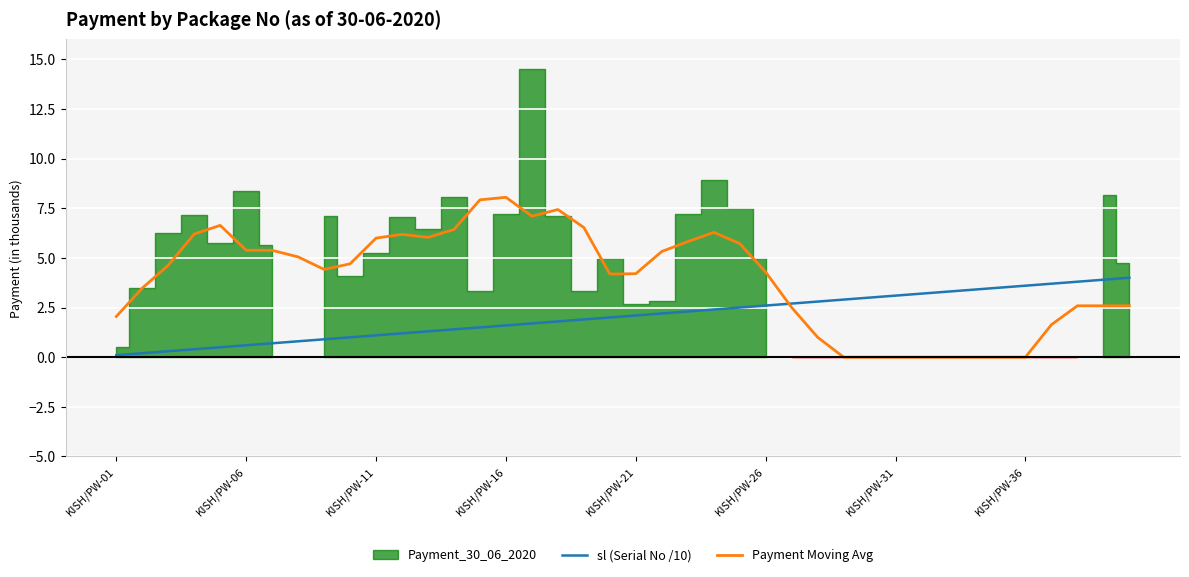

What is the maximum value for sl (Serial No /10)?

4.0